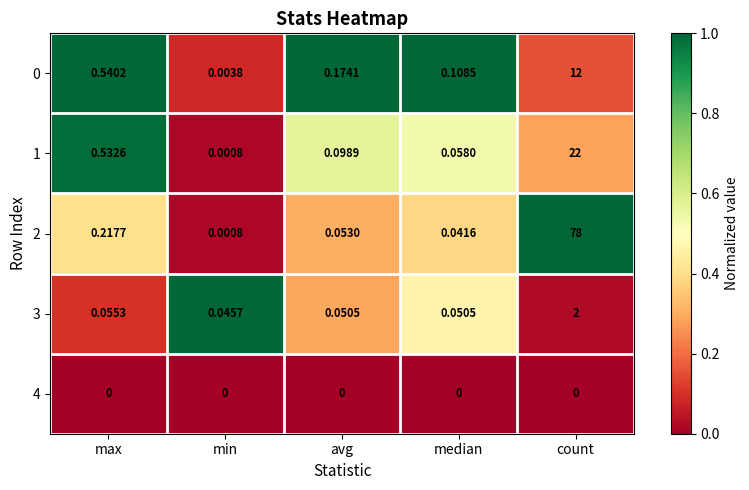

Is the value of 3 at avg greater than the value of 4 at min?

Yes